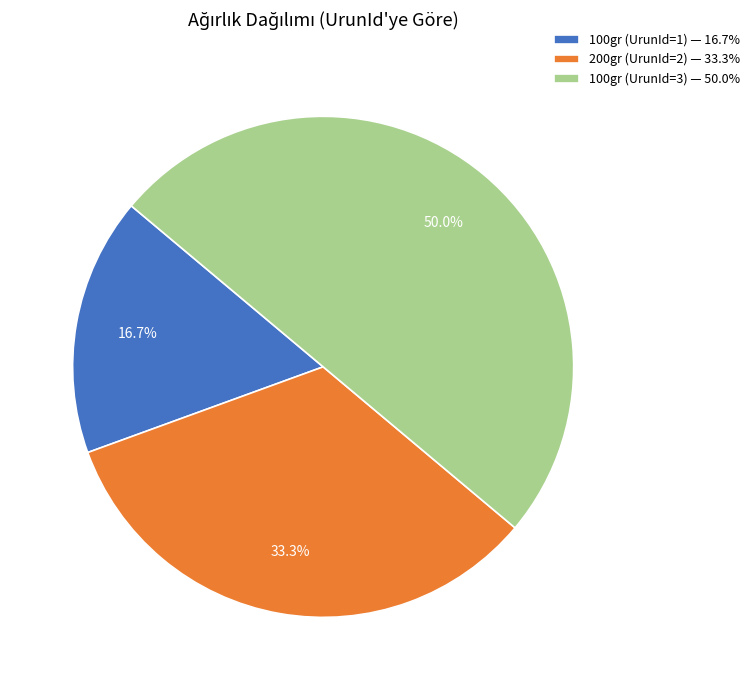

To the nearest percent, what portion does 100gr (UrunId=1) represent?

17%